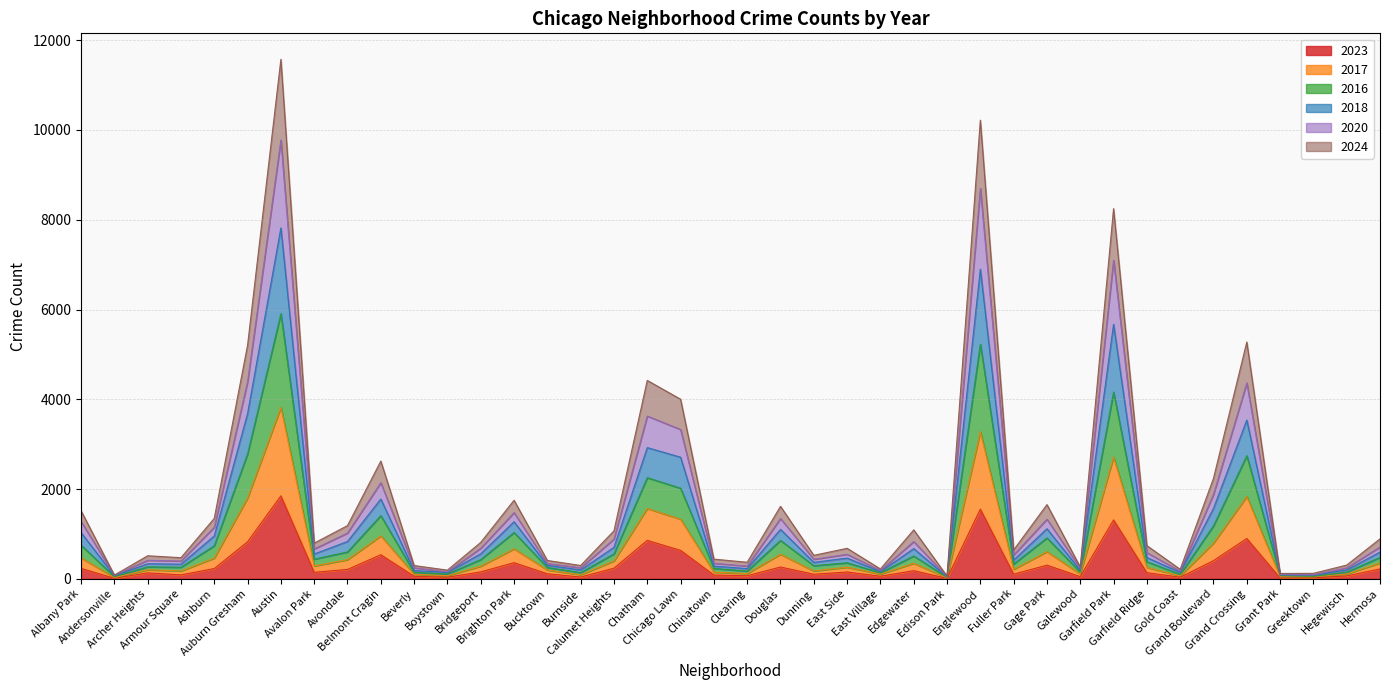

What is the total value across all series at Grant Park?

118